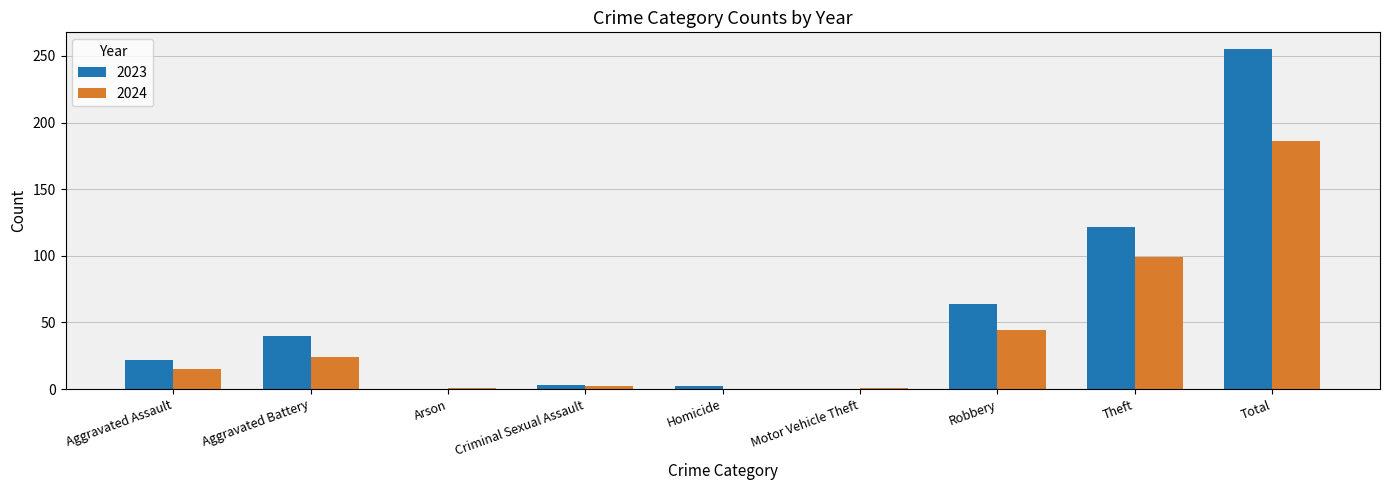

Which series has the largest total across all categories?

2023